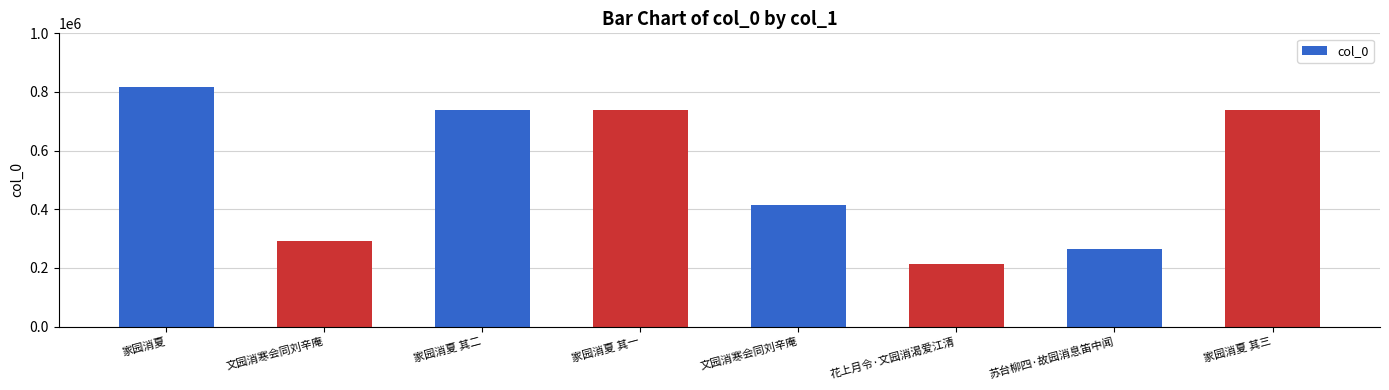

How many data points are less than 737315?

4